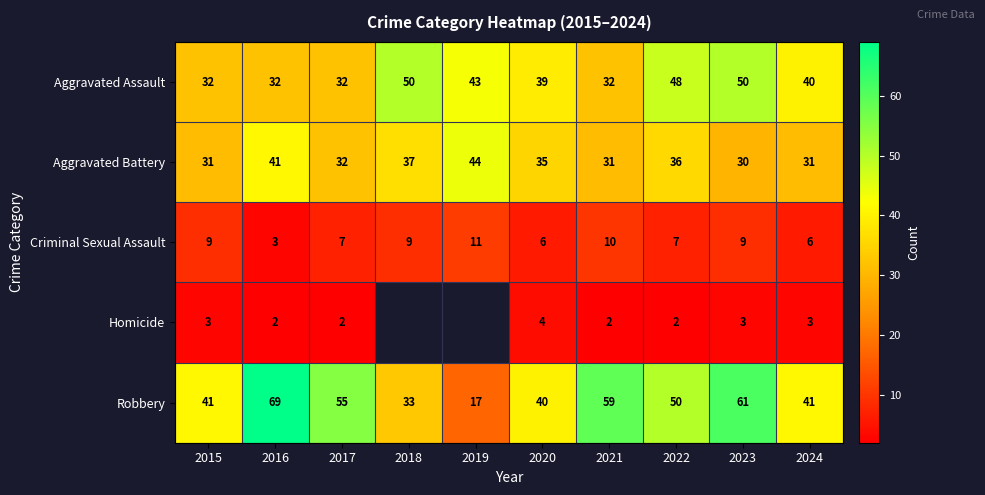

How many data points does each series have?

10